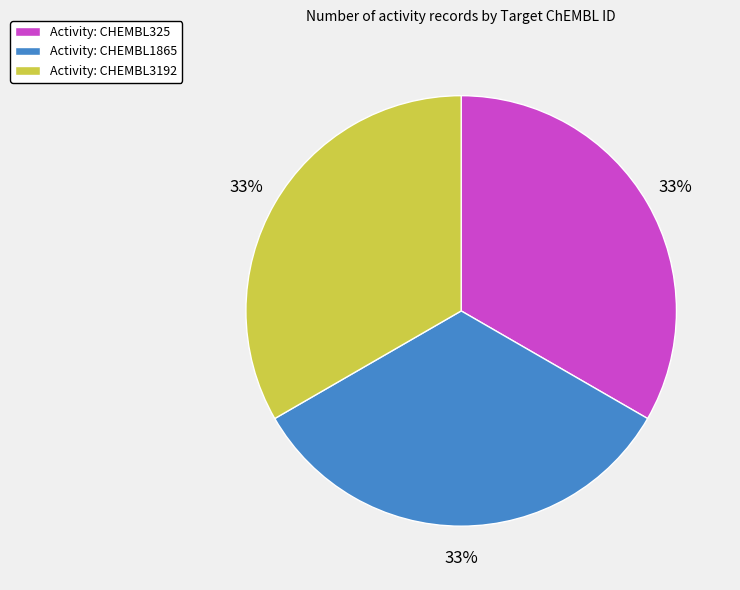

Is the sum of Activity: CHEMBL1865 and Activity: CHEMBL3192 greater than half?

Yes